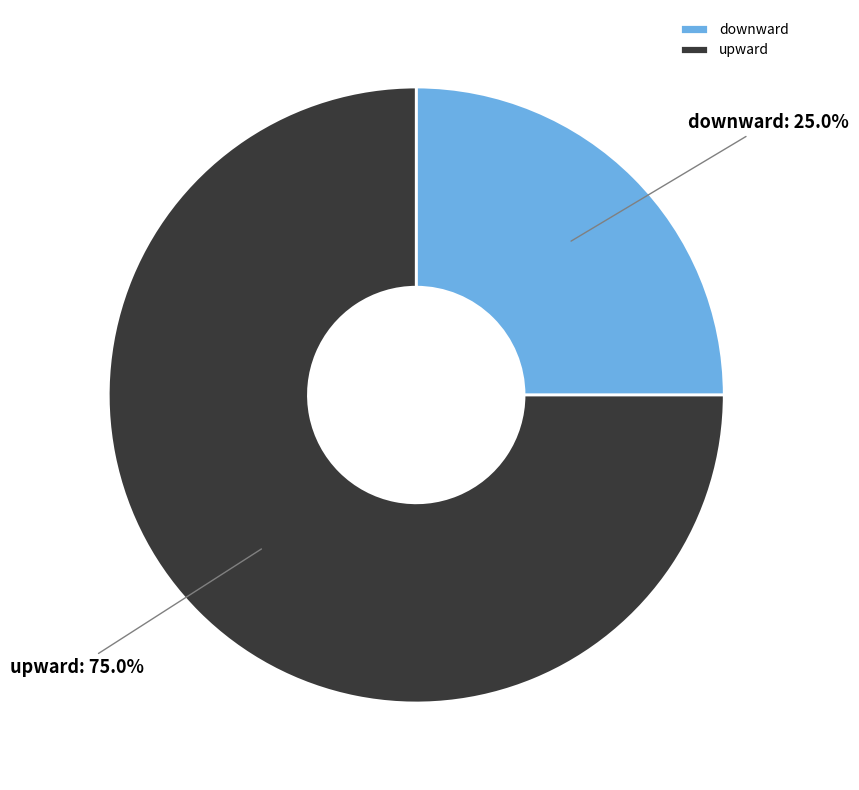

Which slice is the largest?

upward